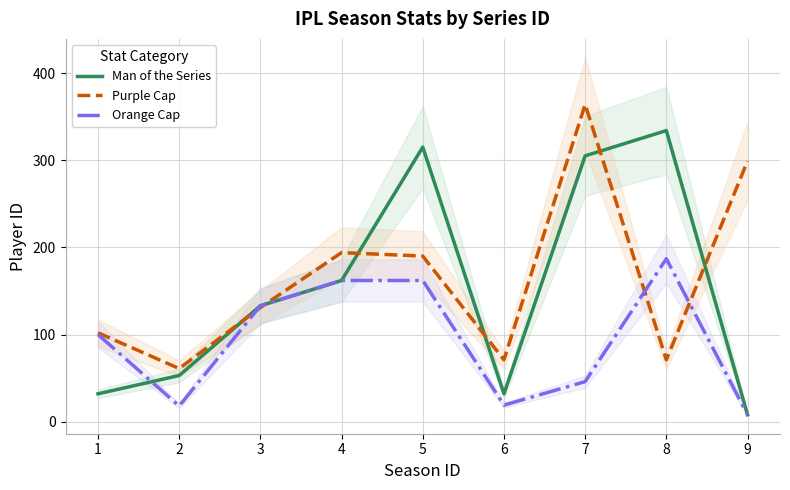

Is it true that Purple Cap equals 102 at 1?

True